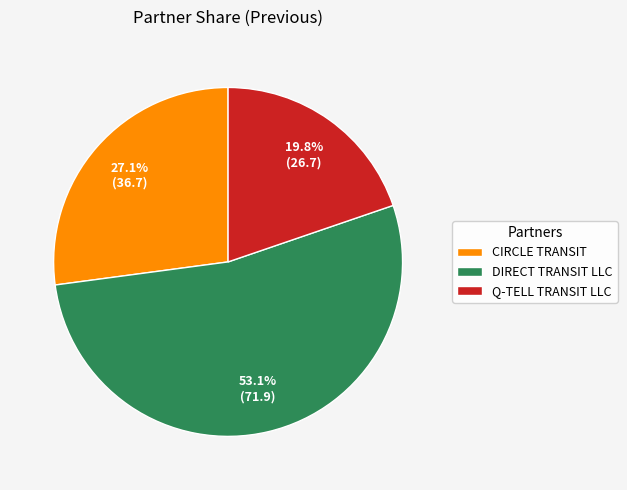

Which category has the biggest portion of the pie?

DIRECT TRANSIT LLC